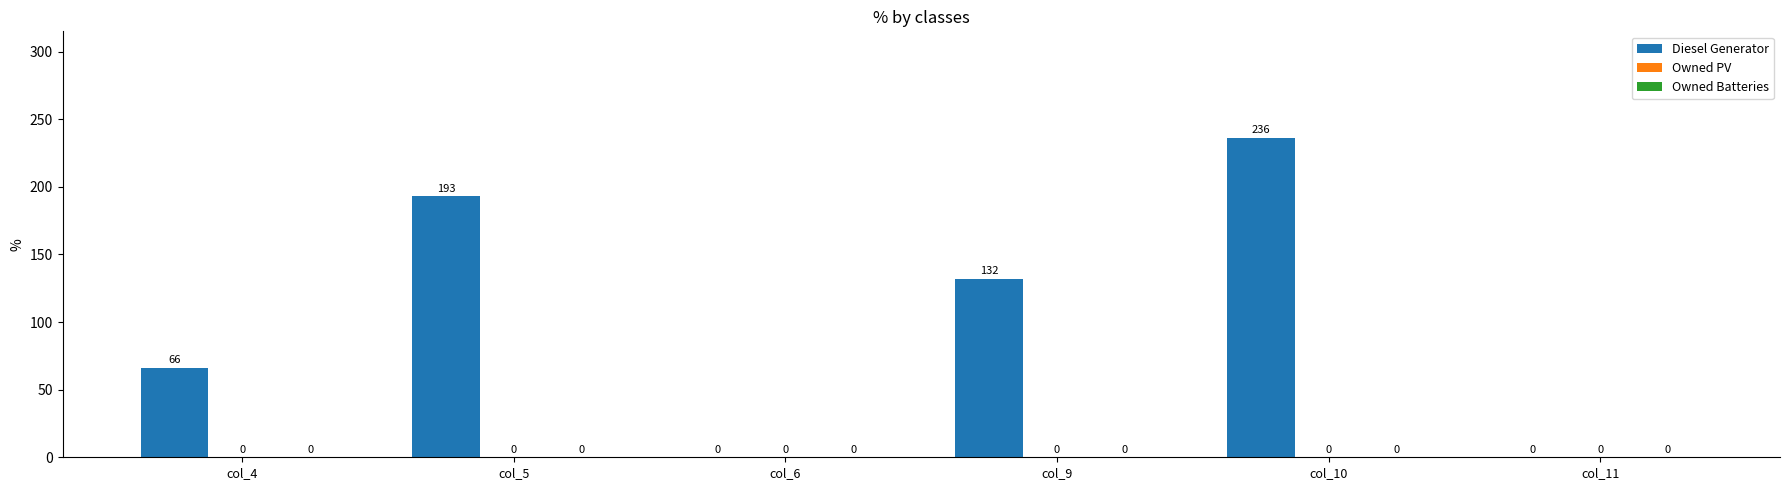

At which label is the value closest to 118?

col_9